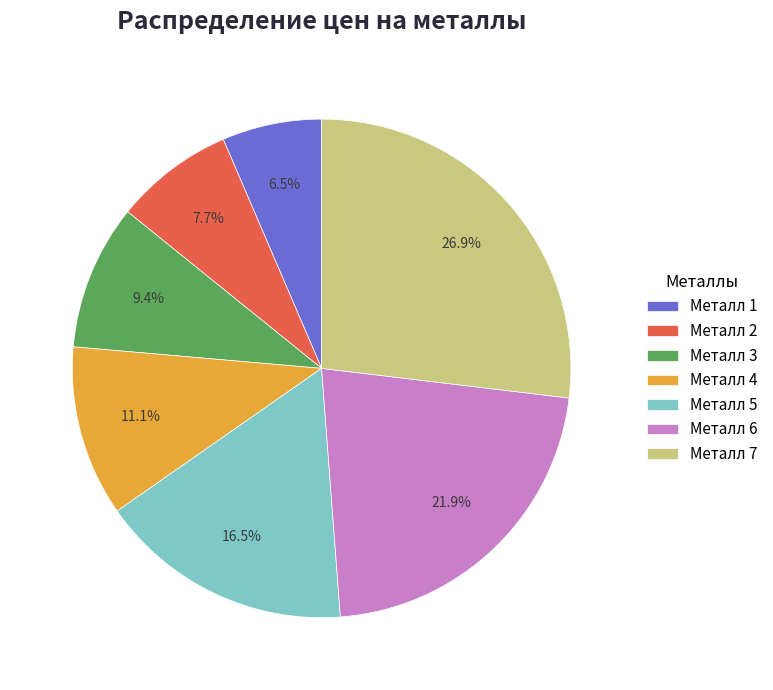

True or false: Металл 3 accounts for 9% of the total.

True